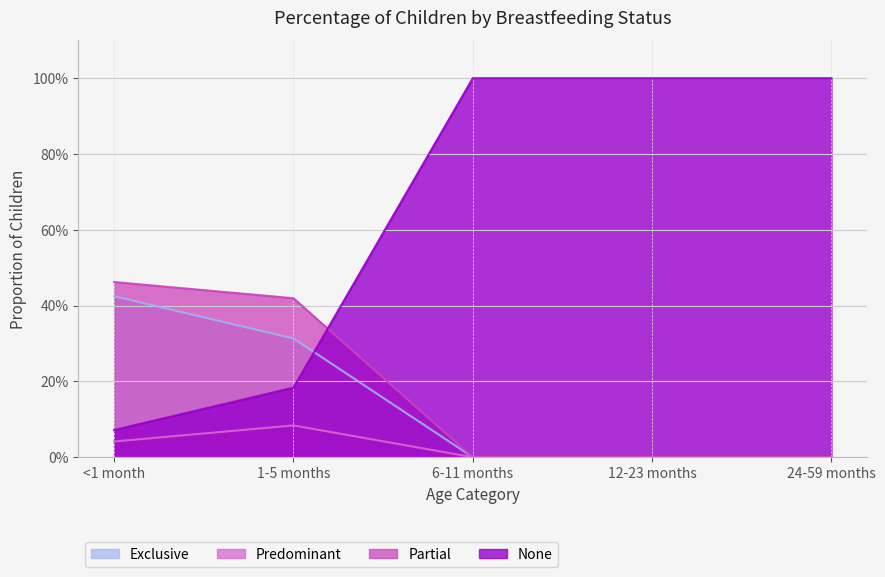

Reading left to right, extract all data points from this chart.

Exclusive: 0.4	0.3	0.0	0.0	0.0
Predominant: 0.0	0.1	0.0	0.0	0.0
Partial: 0.5	0.4	0.0	0.0	0.0
None: 0.1	0.2	1.0	1.0	1.0